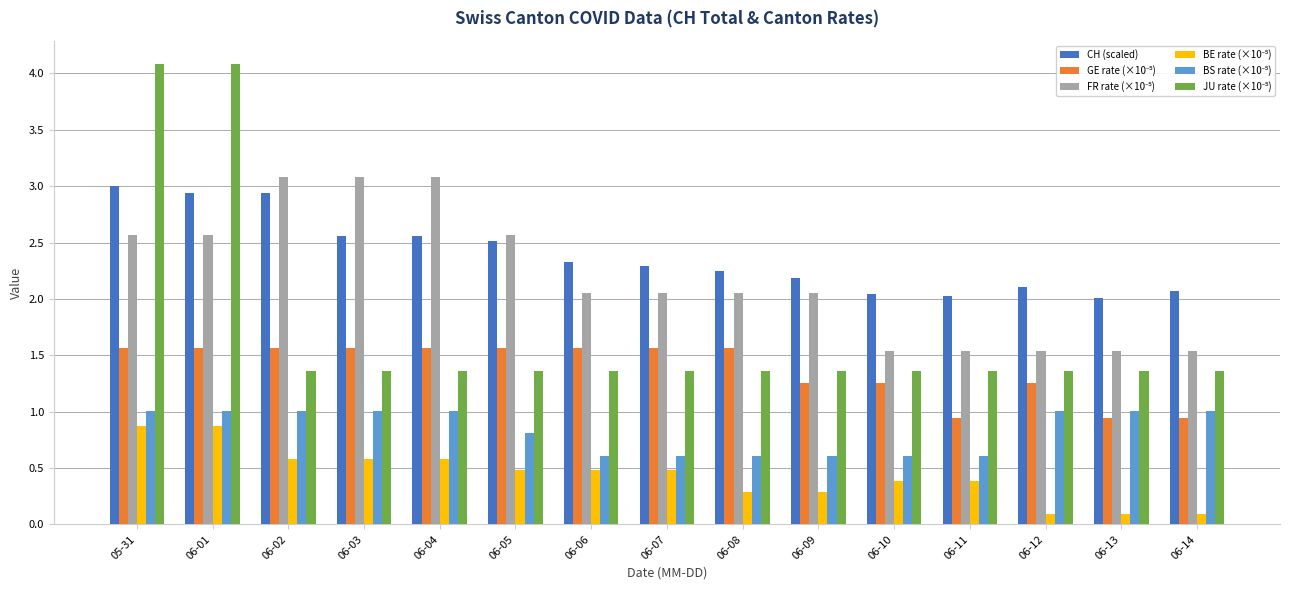

At how many categories does at least one series exceed 0?

15